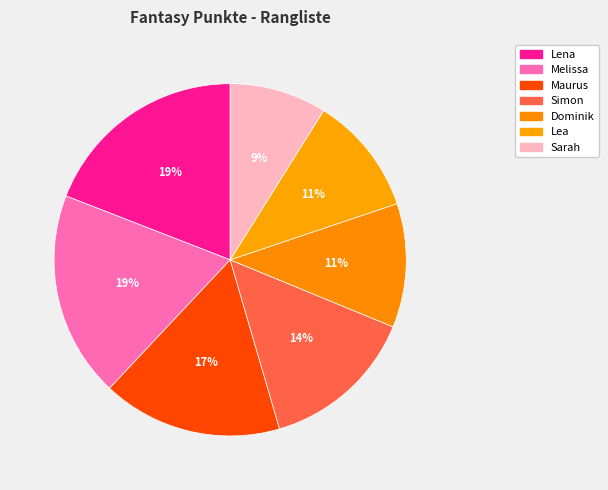

What percentage is NOT represented by Melissa?

81.1%